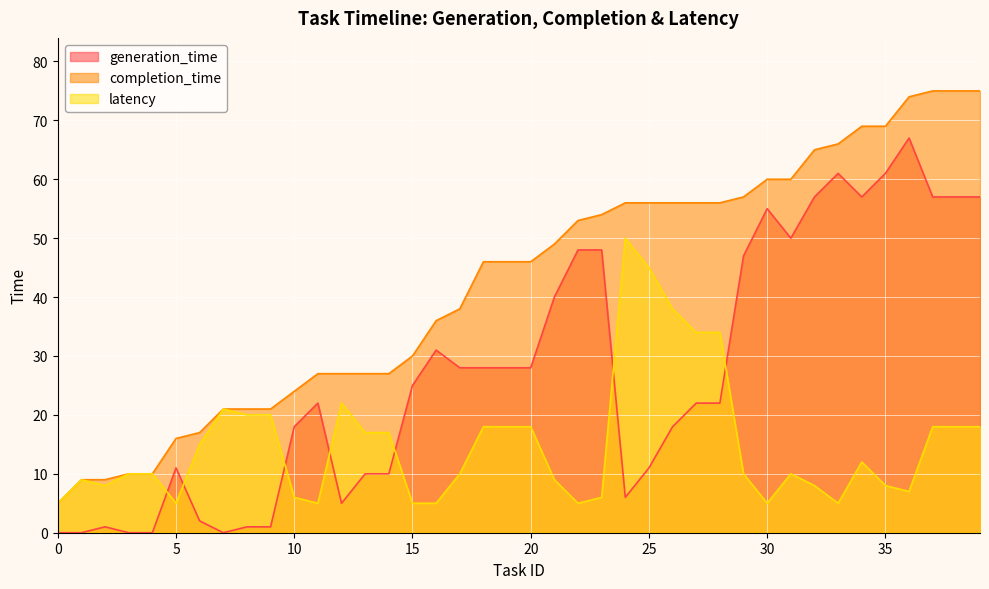

How many lines are shown in the chart?

3